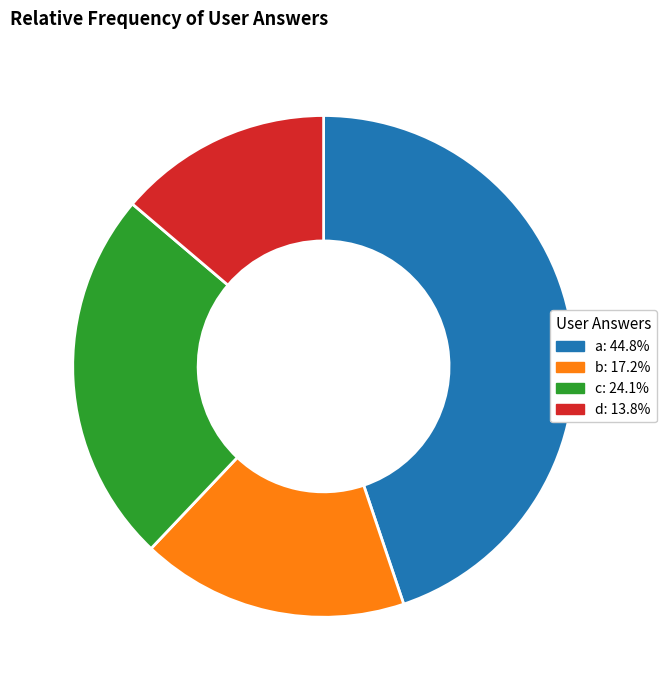

Rank the categories by value from lowest to highest.

d, b, c, a